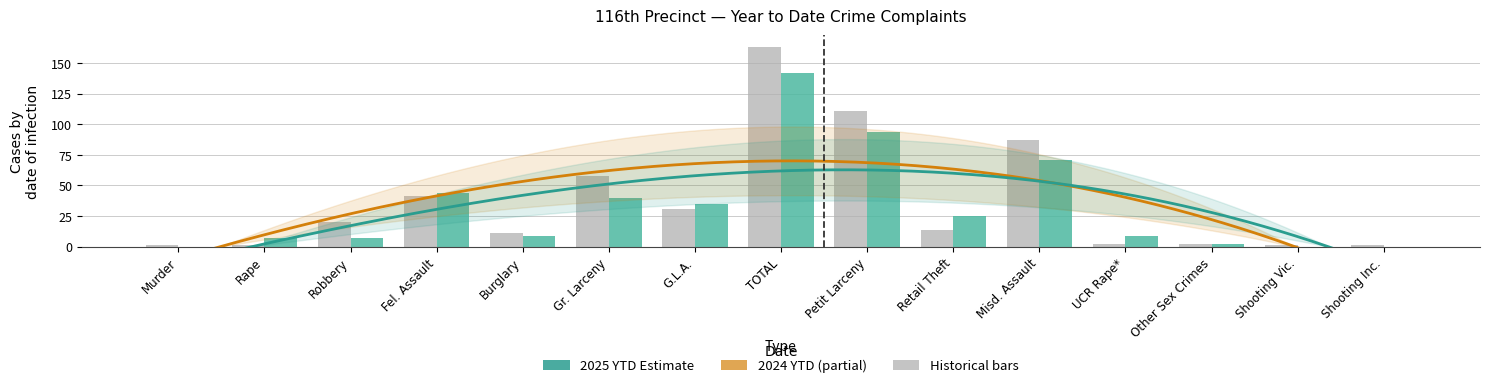

What is the average value of the 2024 YTD series?

36